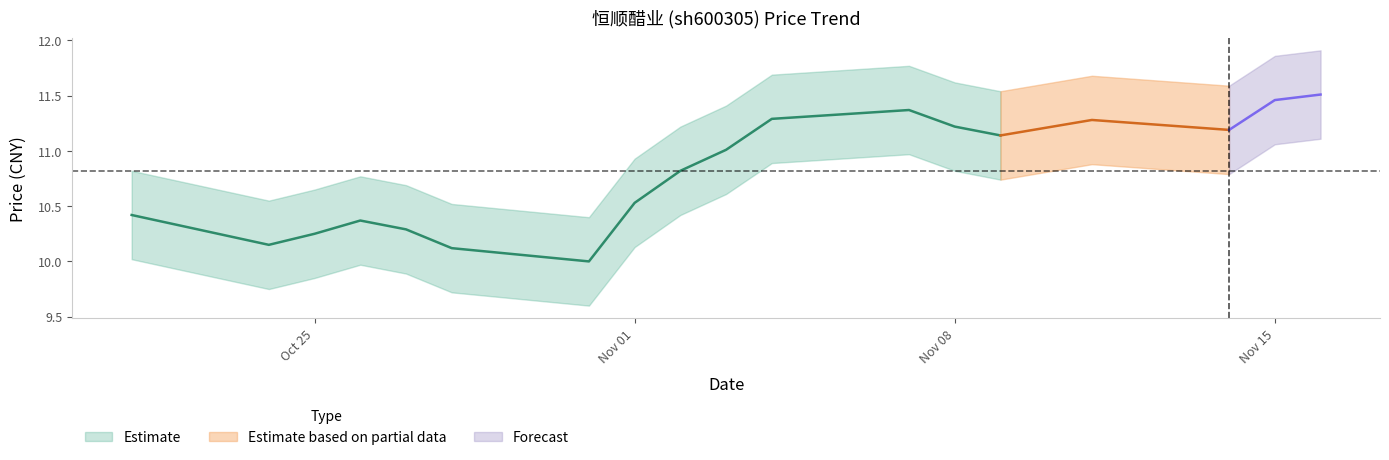

Reading left to right, transcribe all the data shown in this chart.

price: 10.4	10.2	10.2	10.4	10.3	10.1	10.0	10.5	10.8	11.0	11.3	11.4	11.2	11.1	11.2	11.3	11.2	11.5	11.5
price_upper: 10.8	10.6	10.7	10.8	10.7	10.5	10.4	10.9	11.2	11.4	11.7	11.8	11.6	11.5	11.6	11.7	11.6	11.9	11.9
price_lower: 10.0	9.8	9.8	10.0	9.9	9.7	9.6	10.1	10.4	10.6	10.9	11.0	10.8	10.7	10.8	10.9	10.8	11.1	11.1
t_change: 0.5	0.9	0.6	0.7	0.6	0.8	0.8	1.3	1.7	1.3	1.4	1.0	0.7	0.5	0.6	0.8	0.8	1.1	1.2
t_change_upper: 0.8	1.2	0.9	1.0	0.9	1.1	1.1	1.6	2.0	1.6	1.7	1.3	1.0	0.8	0.9	1.1	1.1	1.4	1.6
t_change_lower: 0.2	0.7	0.3	0.4	0.3	0.5	0.5	1.0	1.4	1.0	1.1	0.7	0.4	0.2	0.3	0.5	0.5	0.8	0.9